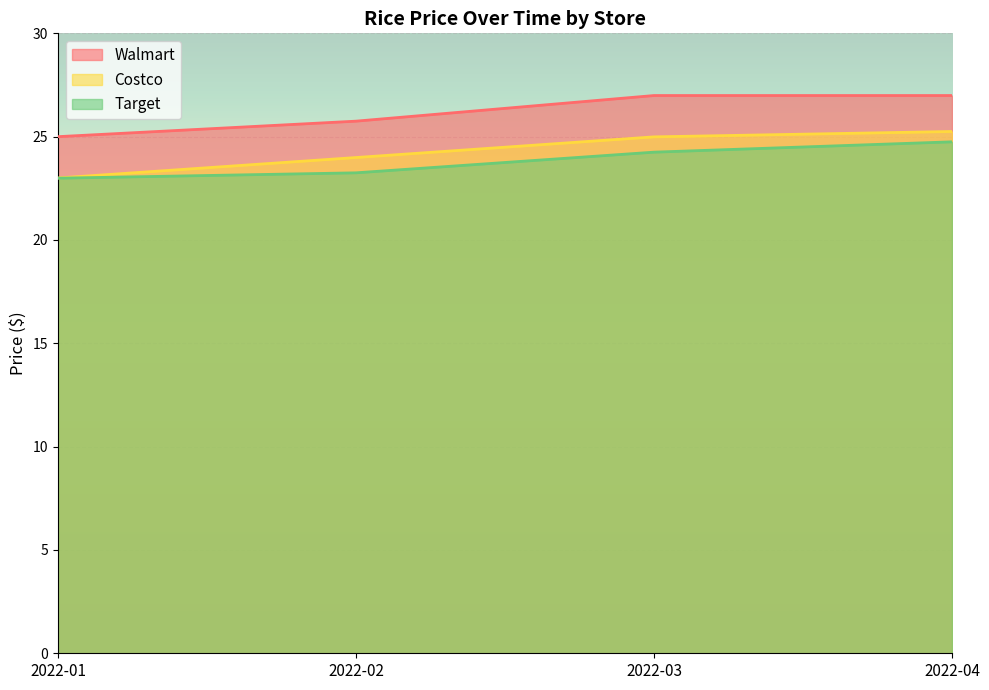

What is the total value across all series at 2022-02?

73.0